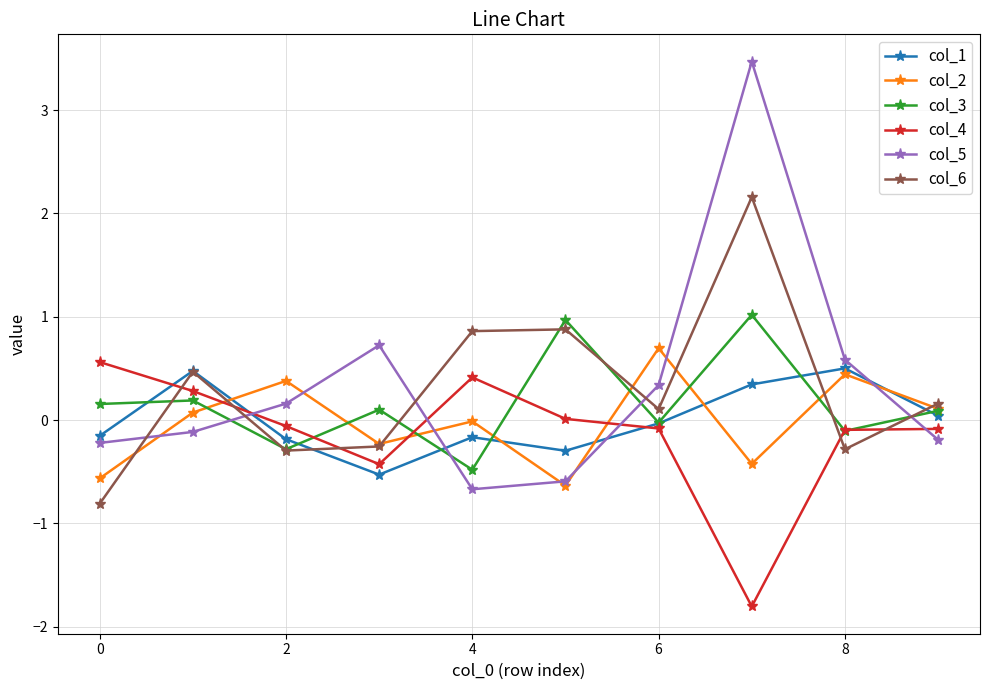

After their last crossing, which series has the higher values: col_3 or col_5?

col_3